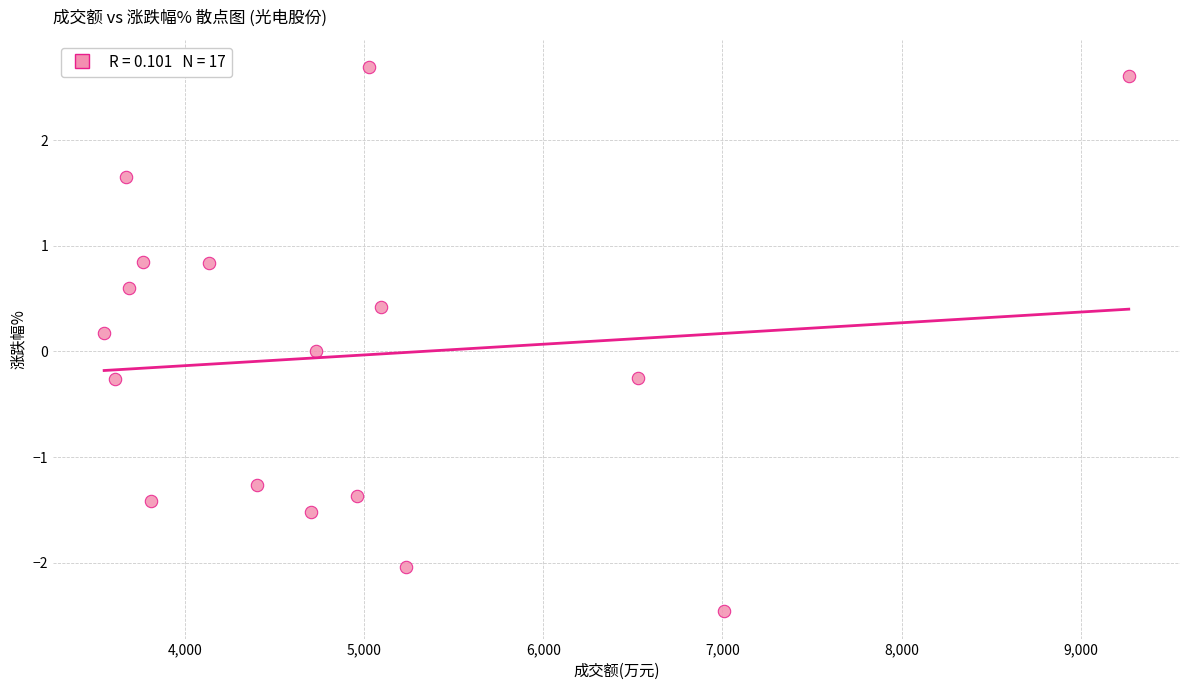

What is the range of X values (max minus min)?

5717.0